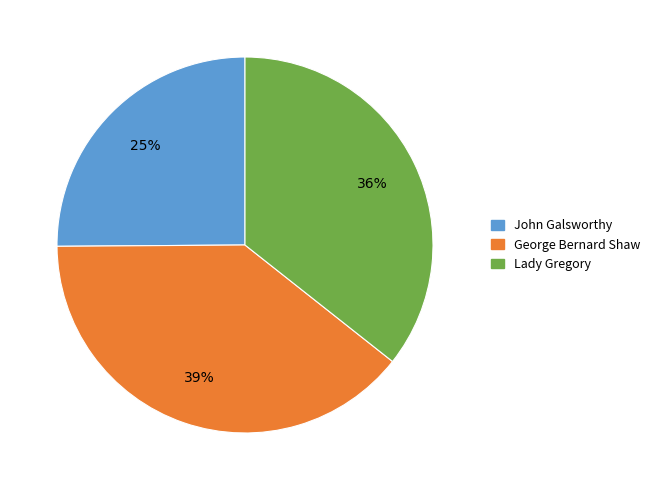

To the nearest percent, what percentage of the pie is Lady Gregory?

36%